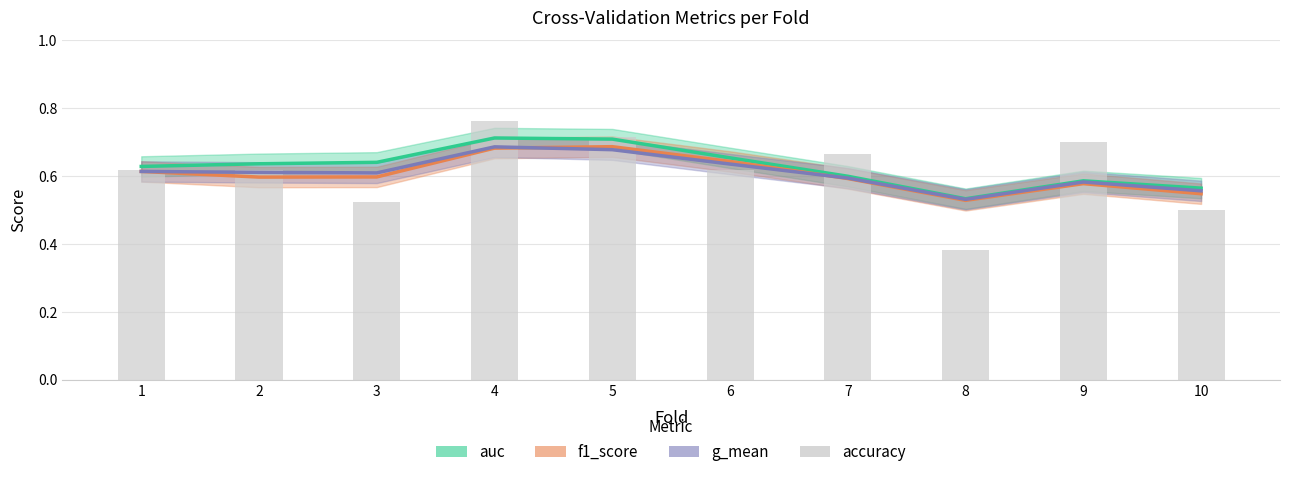

Rank the series at 2 from lowest to highest value.

f1_score, g_mean, accuracy, auc